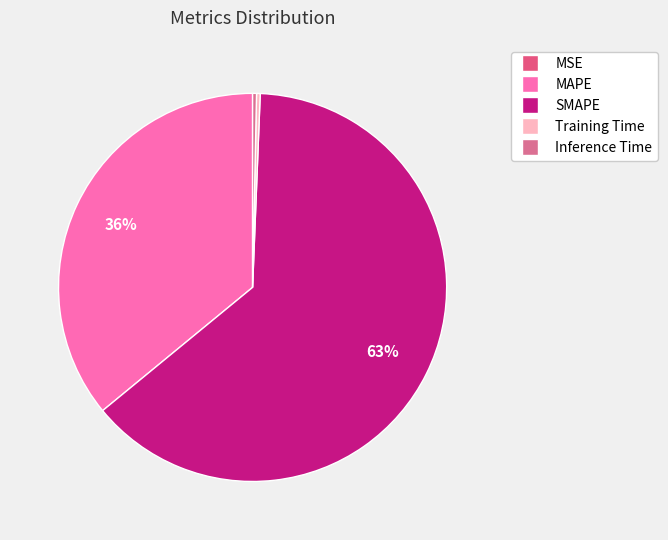

What percentage is the MAPE slice, to the nearest percent?

36%